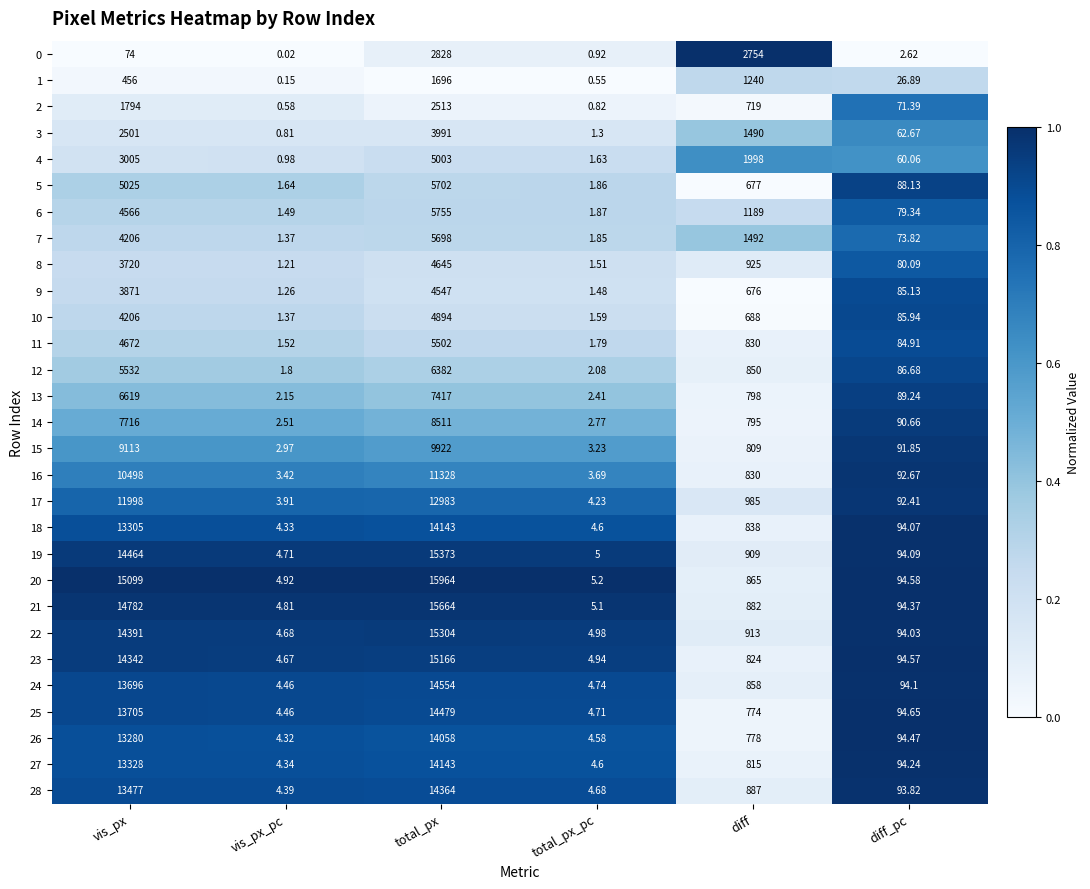

Which series has the widest spread of values?

20